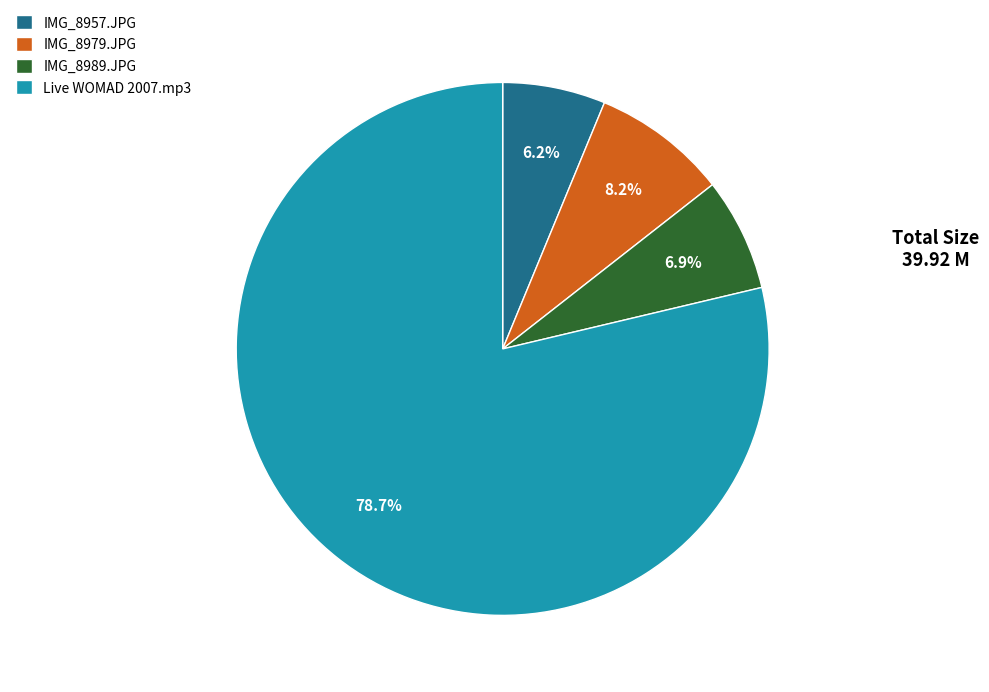

How many slices are in this pie chart?

4